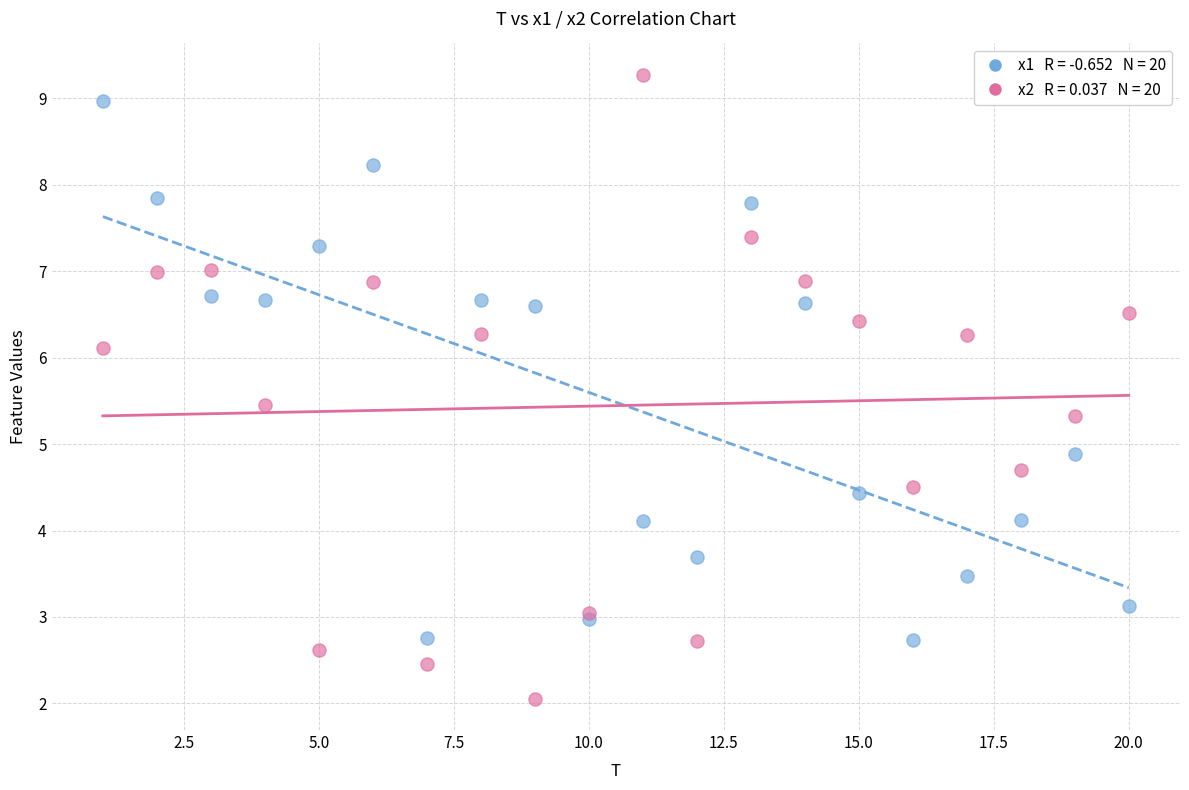

Across all series, what Y value is closest to 5?

4.9